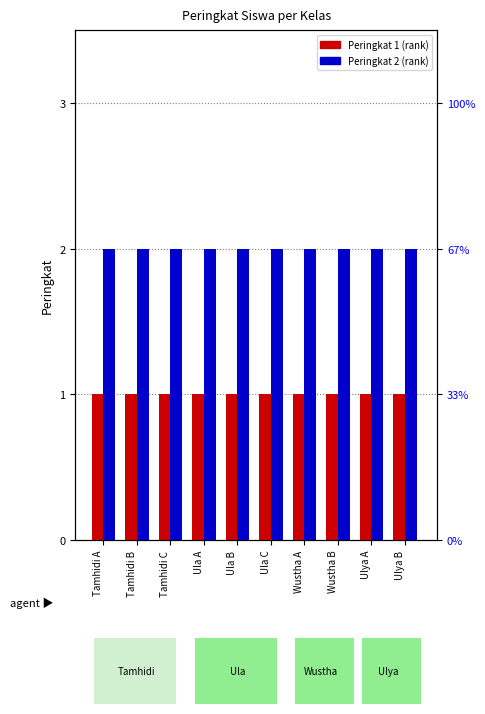

List the series in order of their peak value, lowest first.

Peringkat 1, Peringkat 2